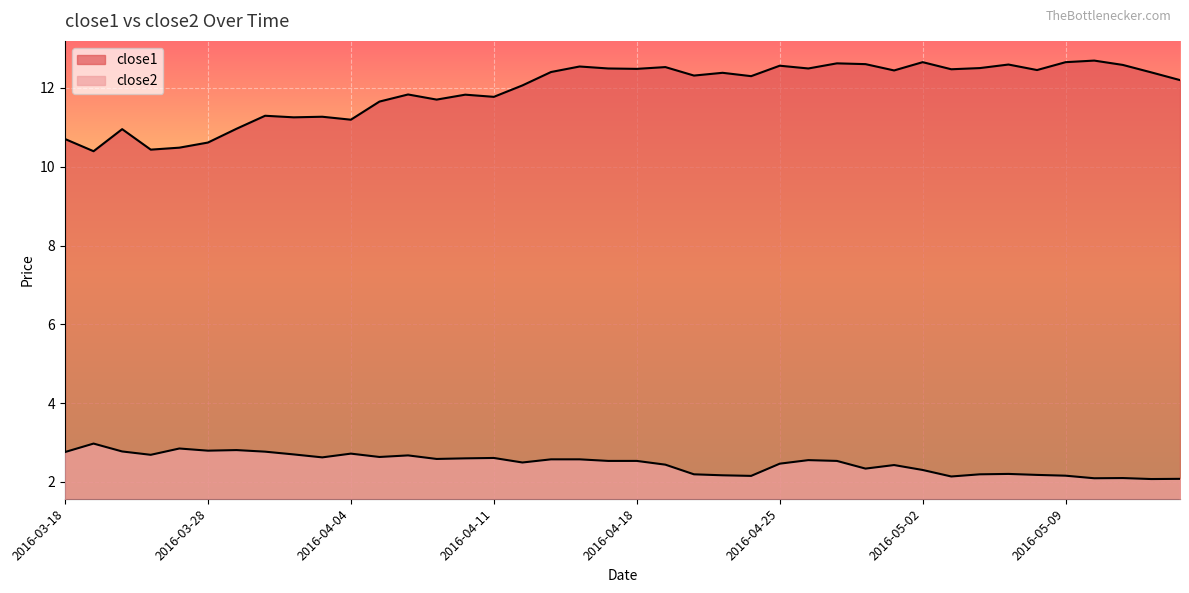

What is the maximum value shown in the chart?

12.7